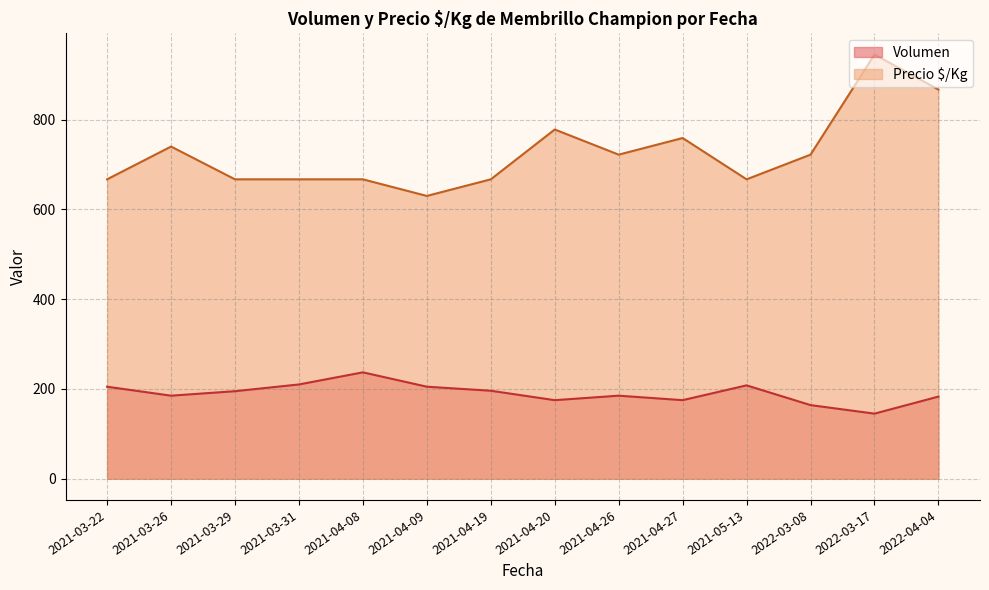

Does the chart have visible grid lines?

Yes